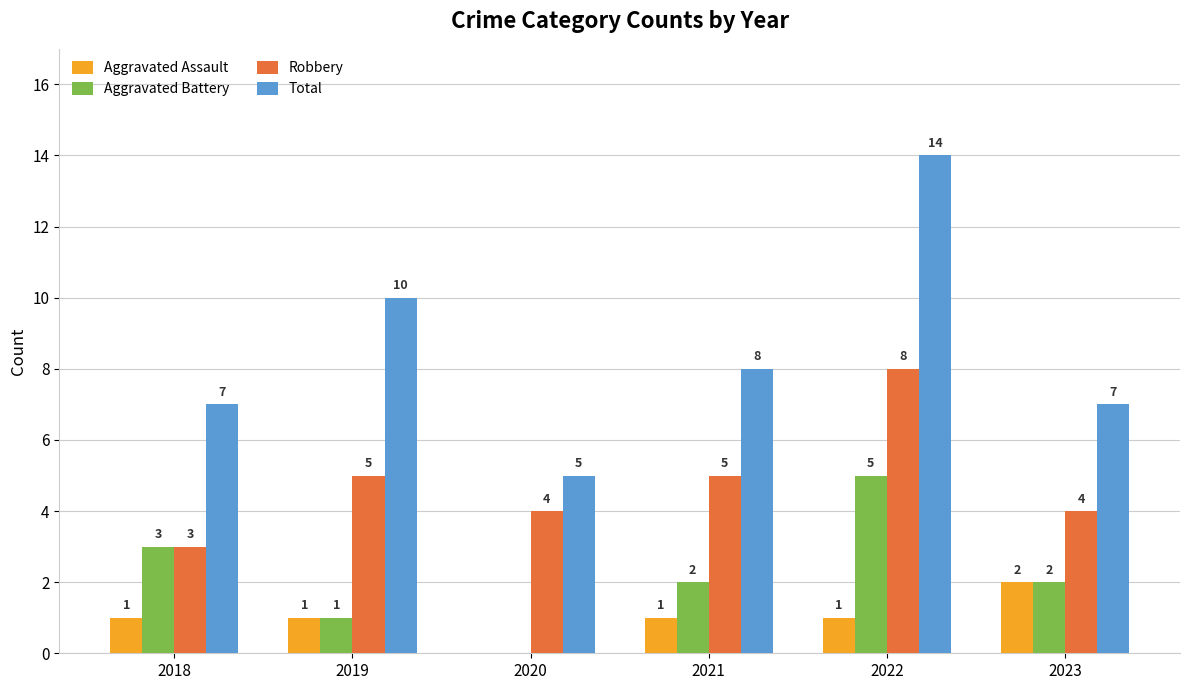

The Total series shows 8 at 2021. True or false?

True